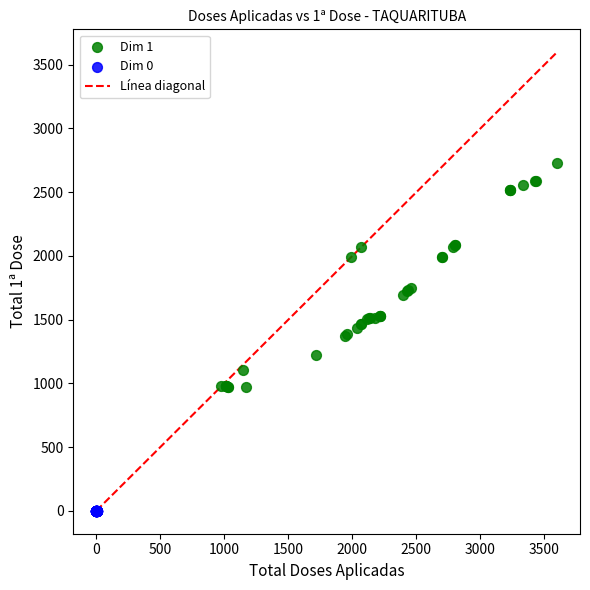

Which series contains the highest Y value?

Dim 1